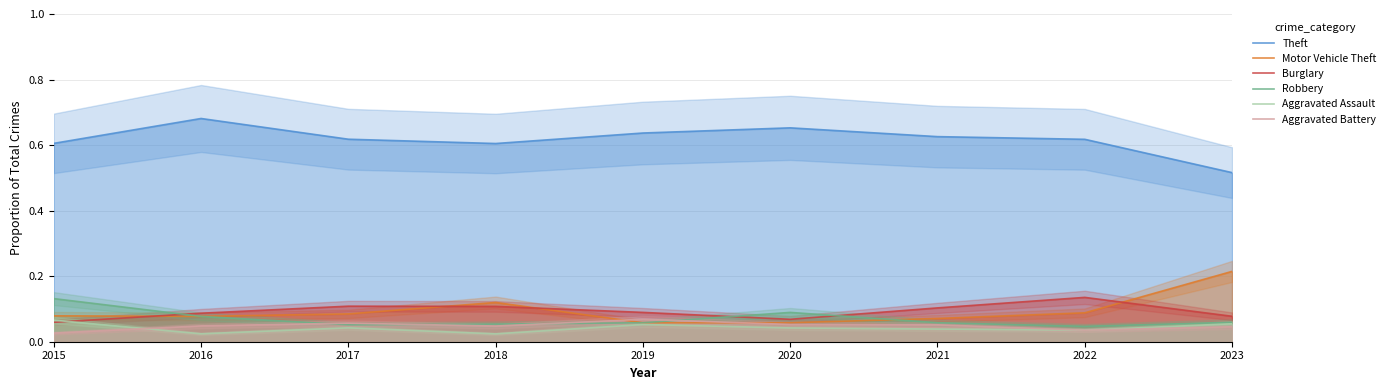

How many data points does each series have?

9